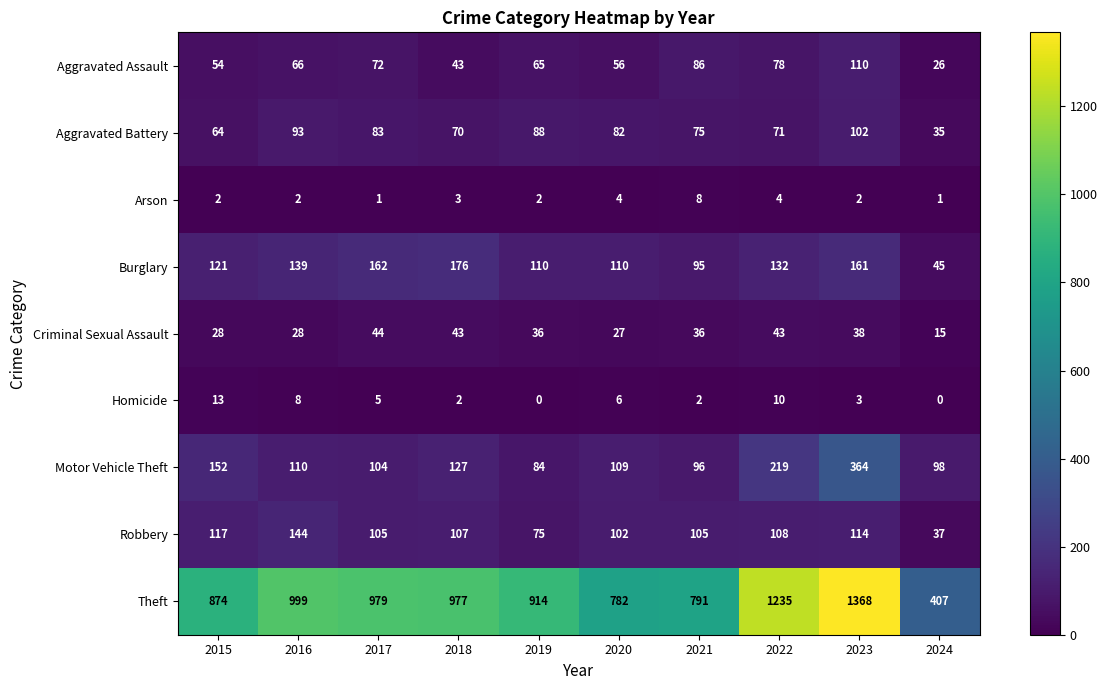

At 2015, list the series in order from smallest to largest.

Arson, Homicide, Criminal Sexual Assault, Aggravated Assault, Aggravated Battery, Robbery, Burglary, Motor Vehicle Theft, Theft